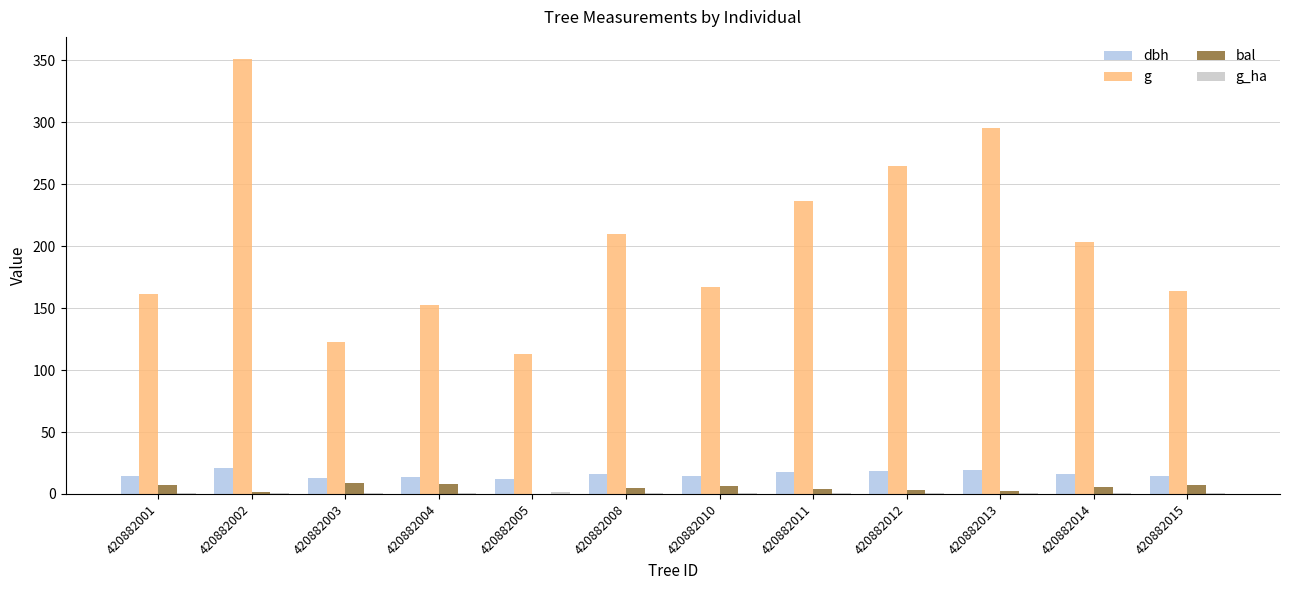

The value of g at 420882010 is 284.4. True or false?

False